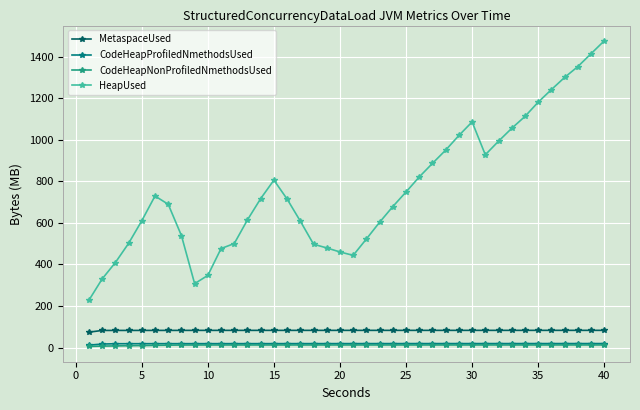

Which series has the largest range (max minus min)?

HeapUsed